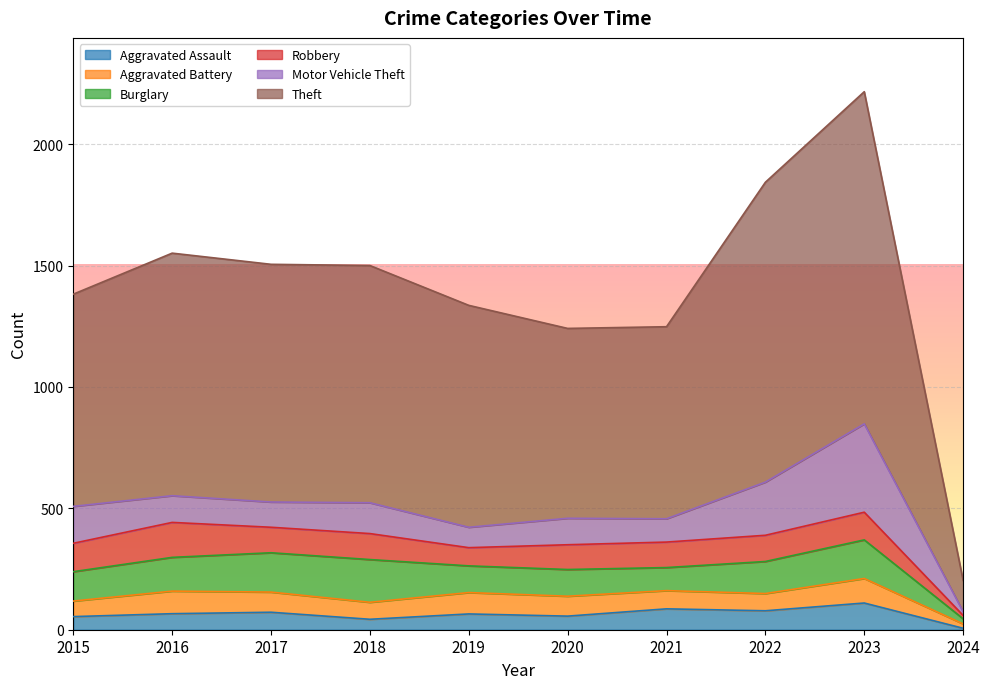

What is the value of the Robbery point at the 6th from the left?

102